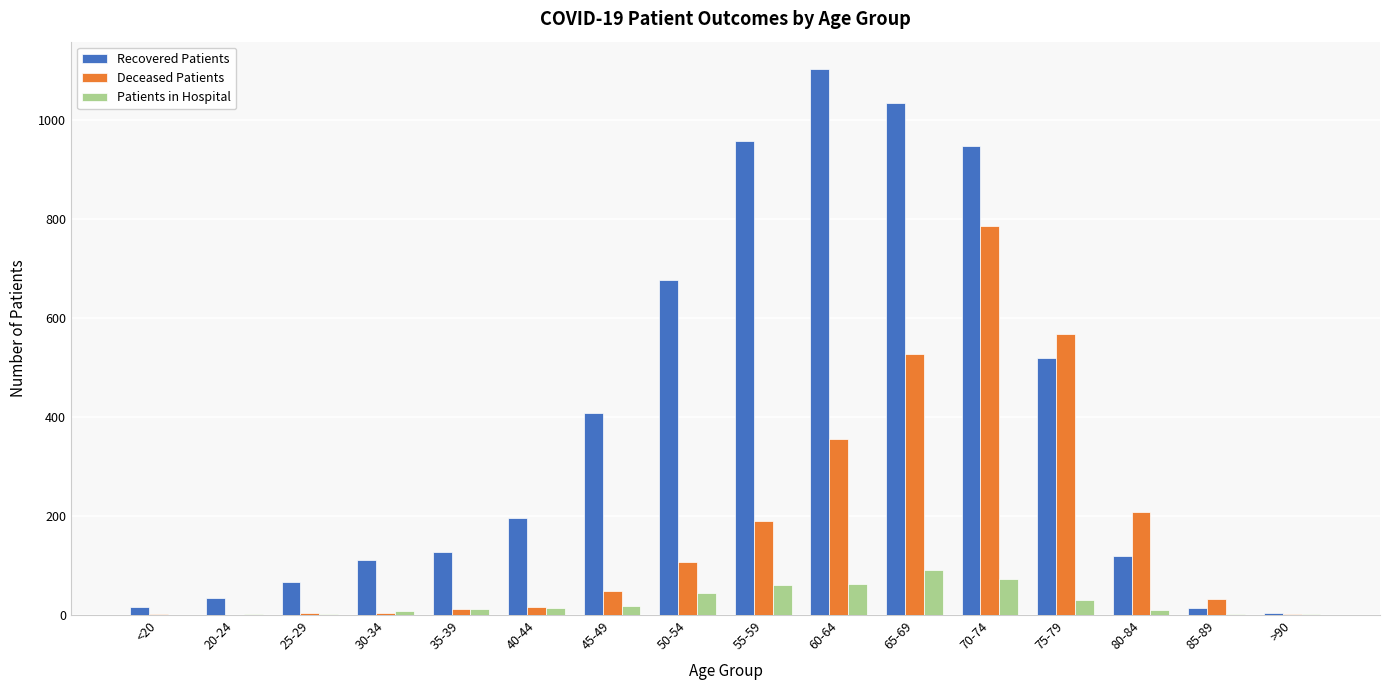

Which series has the largest total across all categories?

Recovered Patients